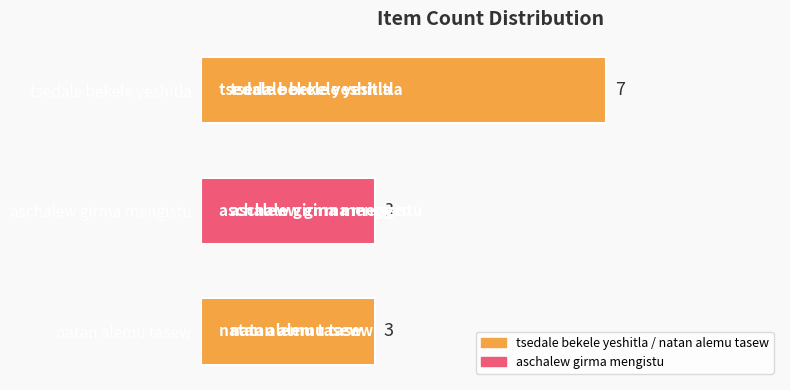

What is the greatest value displayed?

7